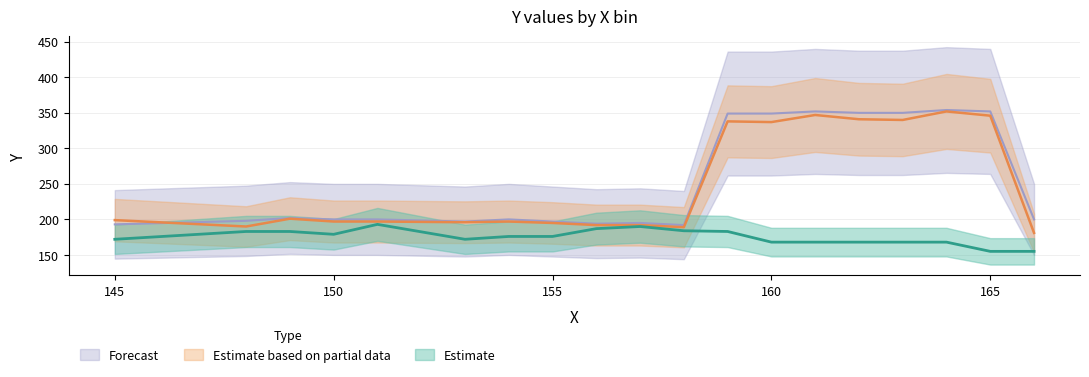

True or false: Forecast has a value of 197 at 155.

True